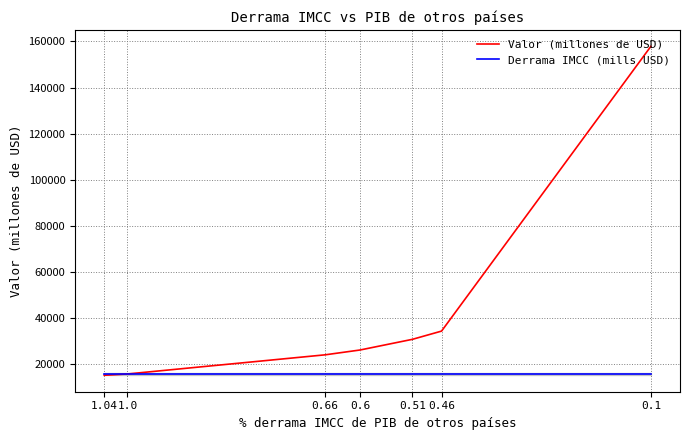

What is the value of the Valor (millones de USD) point at the 2nd from the left?

15713.9